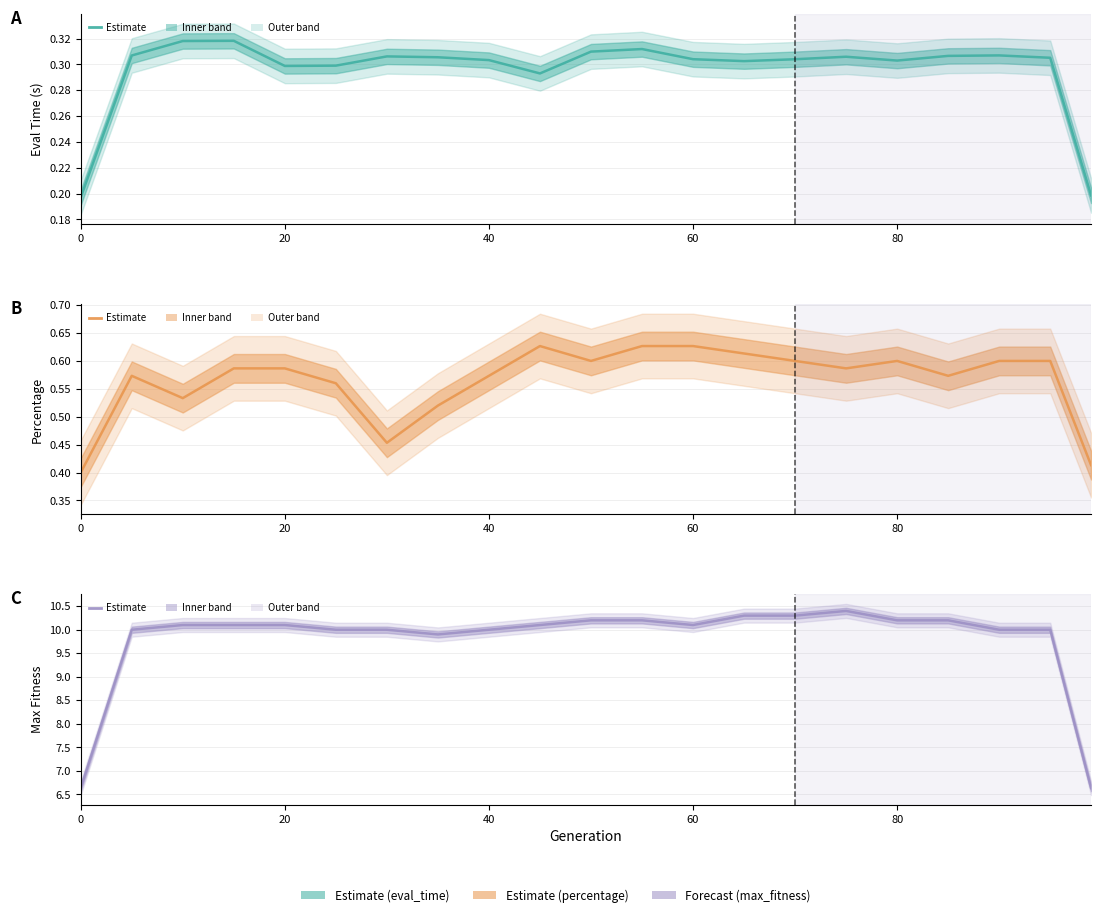

Which has a higher value, 19 or 17?

17